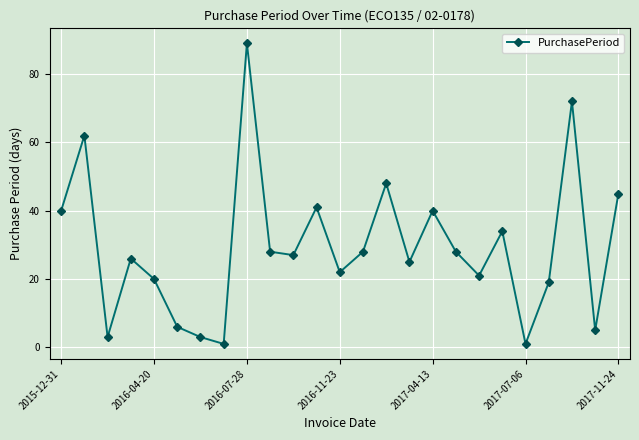

How many categories are shown in the chart?

25